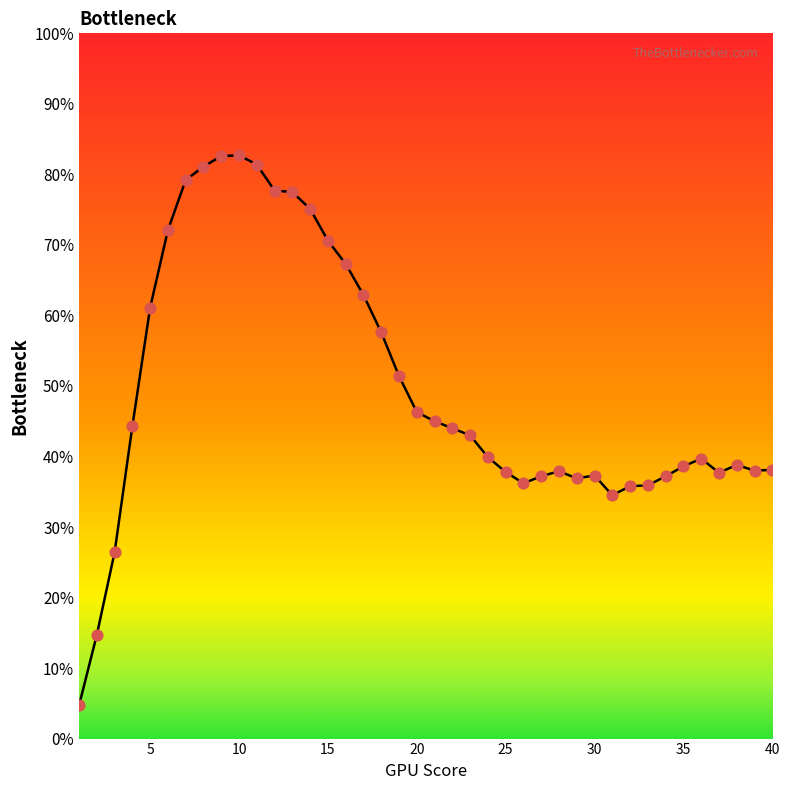

What is the maximum value shown in the chart?

82.7